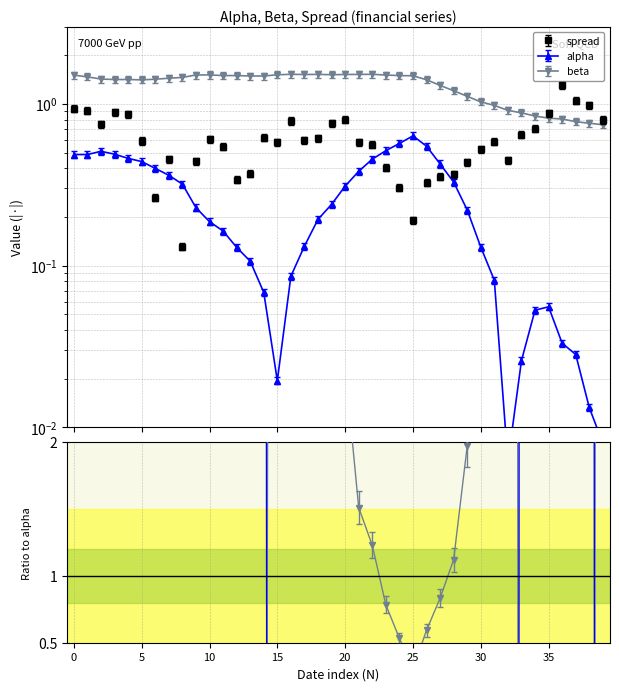

At 2018-05-10, list the series in order from largest to smallest.

spread, beta